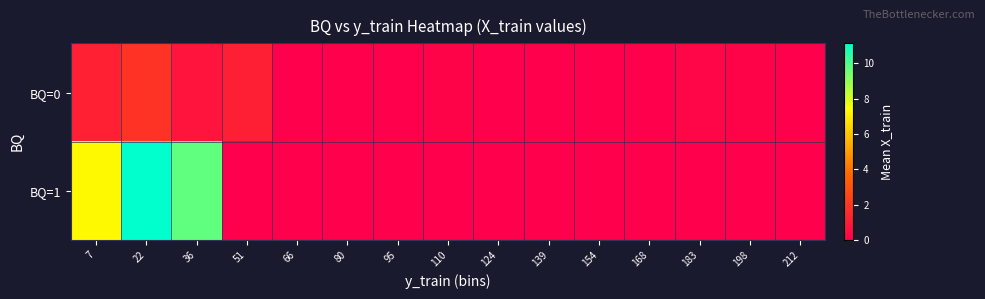

Reading left to right, extract all data points from this chart.

BQ=0: 7=1.2	22=1.9	36=0.8	51=1.2	66=0.0	80=0.0	95=0.0	110=0.1	124=0.0	139=0.0	154=0.0	168=0.0	183=0.3	198=0.2	212=0.0
BQ=1: 7=7.3	22=11.1	36=9.7	51=0.0	66=0.0	80=0.0	95=0.0	110=0.0	124=0.0	139=0.0	154=0.0	168=0.0	183=0.0	198=0.0	212=0.0